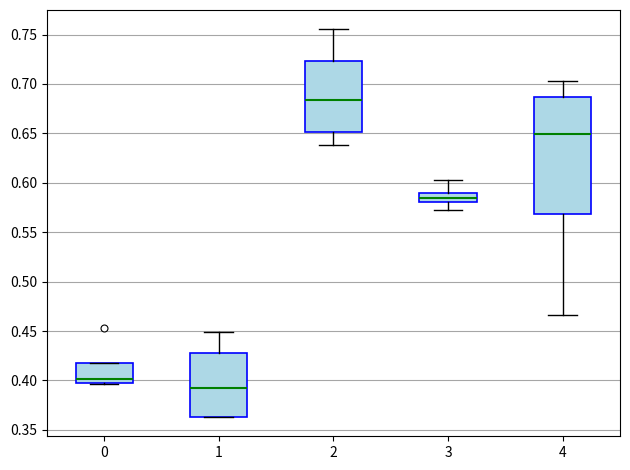

Which box has the highest median line?

2